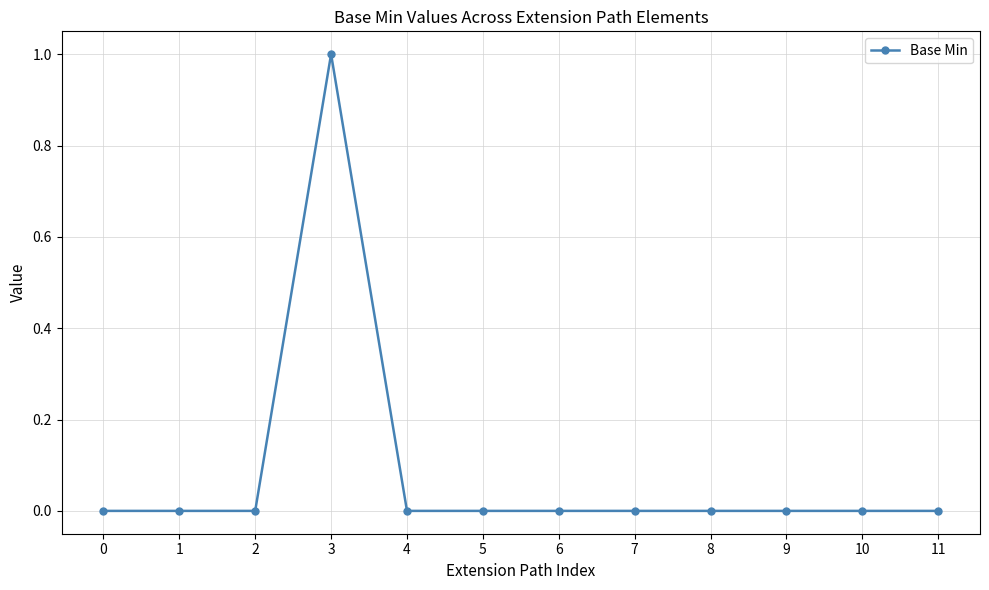

At which category does the chart reach its peak across all series?

3